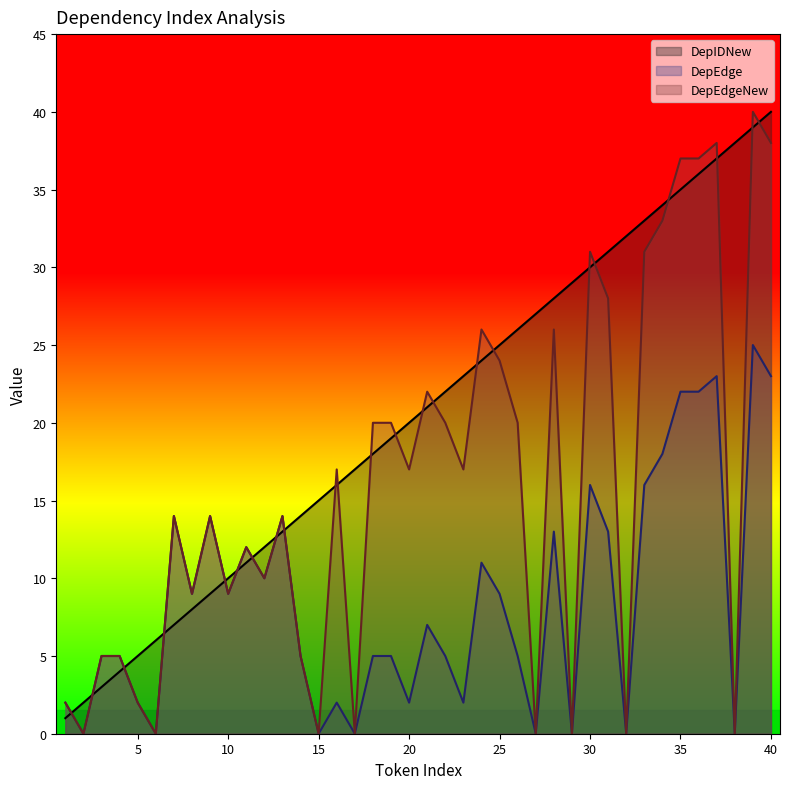

What is the value of the DepEdgeNew point at the 28th from the left?

26